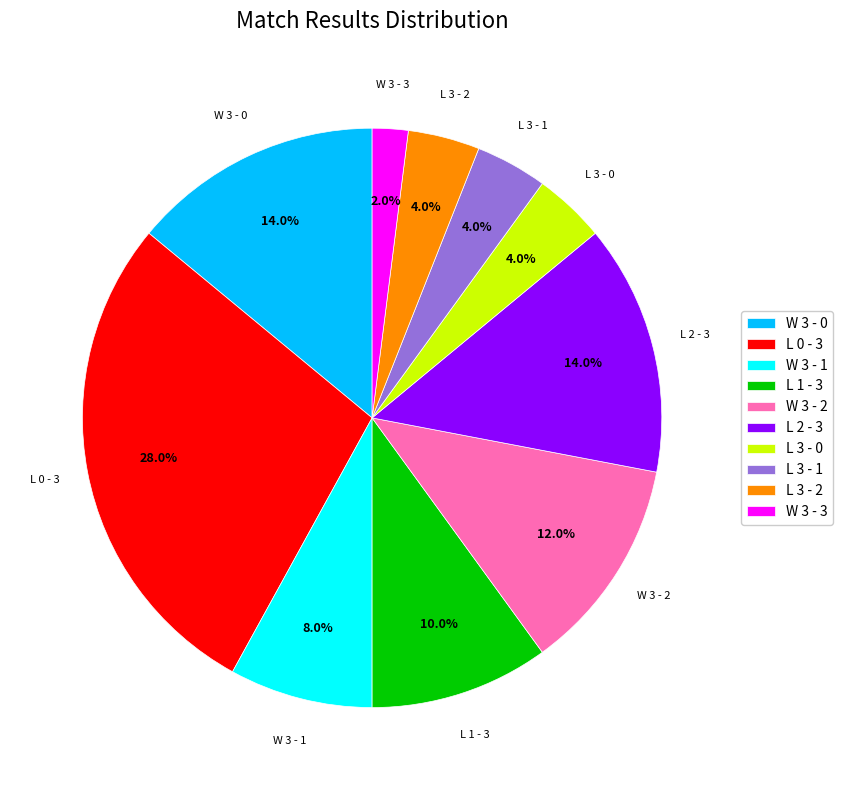

The W 3 - 0 slice represents 14% of the pie. True or false?

True